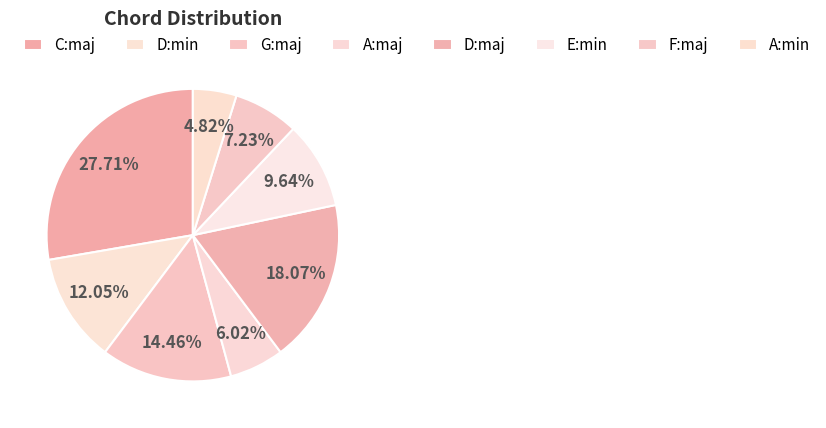

How many segments does this pie chart have?

8